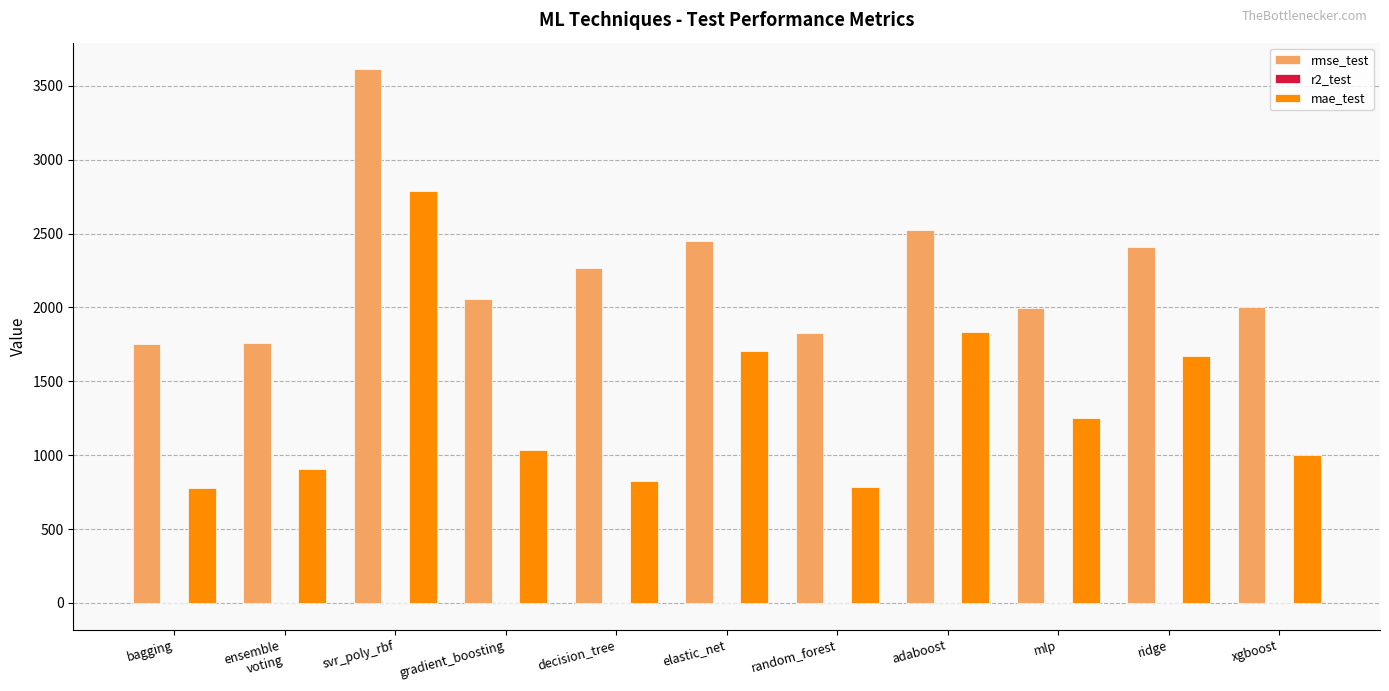

Where does the rmse_test series first go above 2056?

svr_poly_rbf